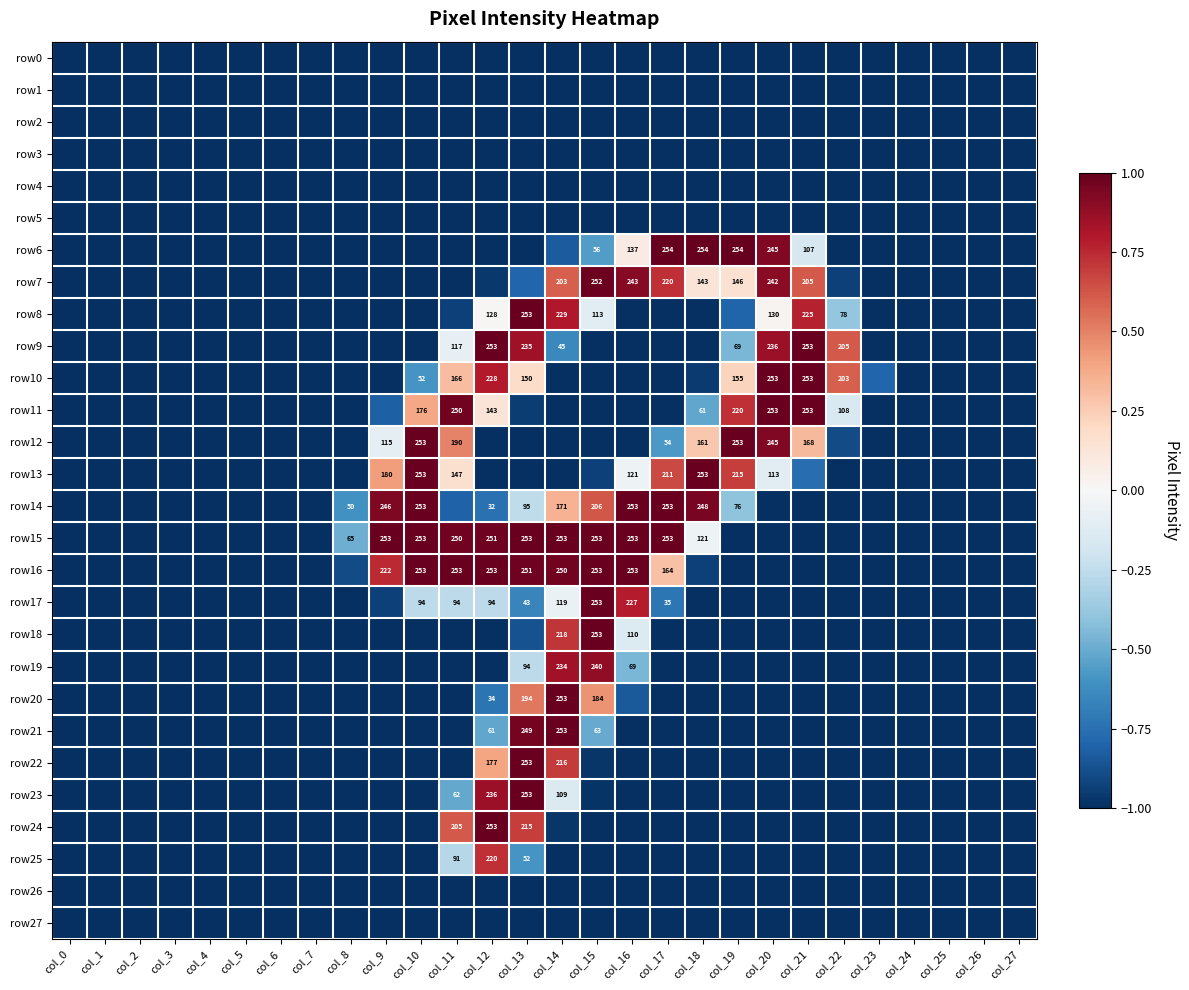

At col_16, list the series in order from smallest to largest.

row0, row1, row2, row3, row4, row5, row8, row9, row10, row11, row12, row21, row22, row23, row24, row25, row26, row27, row20, row19, row18, row13, row6, row17, row7, row14, row15, row16